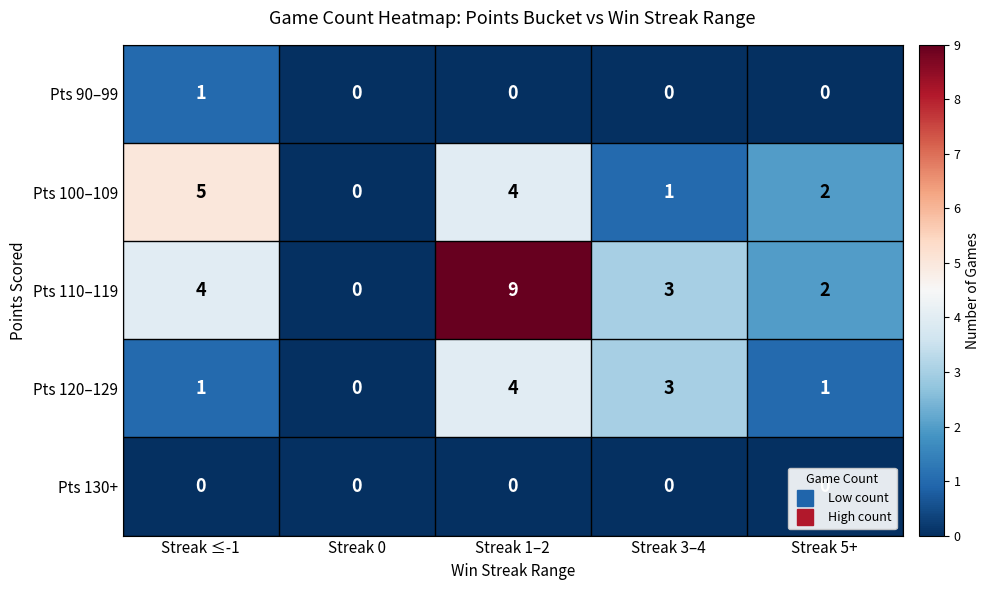

Rank the categories by Pts 110–119 value from lowest to highest.

Streak 0, Streak 5+, Streak 3–4, Streak ≤-1, Streak 1–2